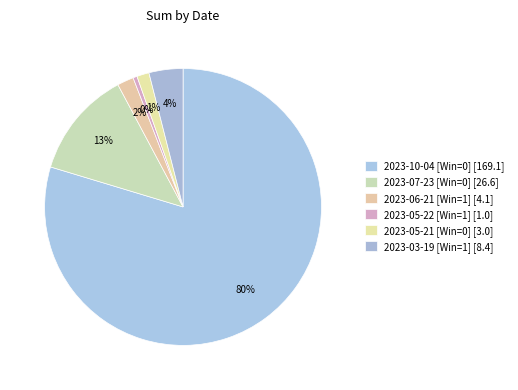

What percentage do 2023-05-21 and 2023-06-21 together represent?

3.3%